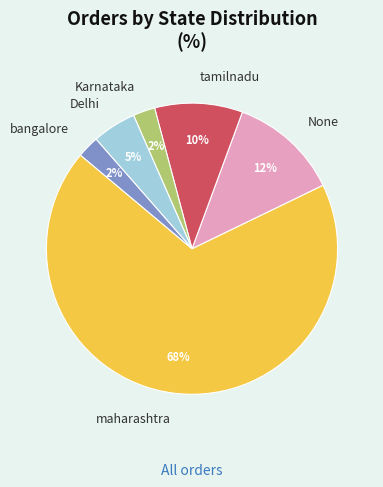

To the nearest percent, what portion does None represent?

12%